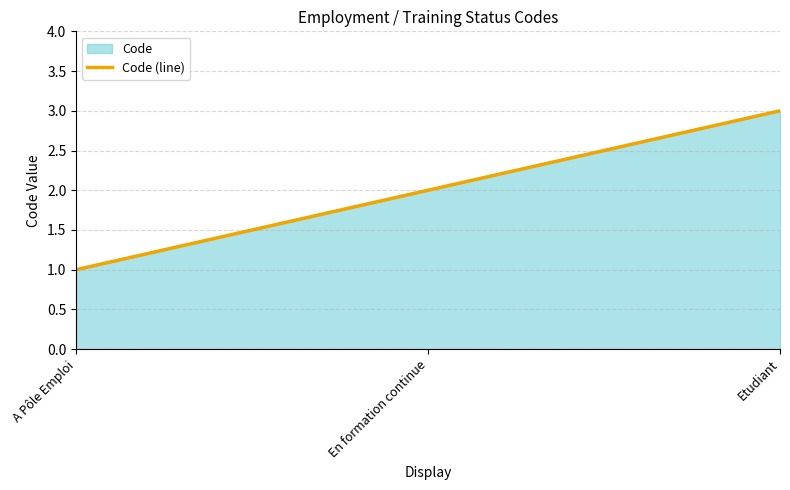

Is it true that the value at Etudiant is 5?

False